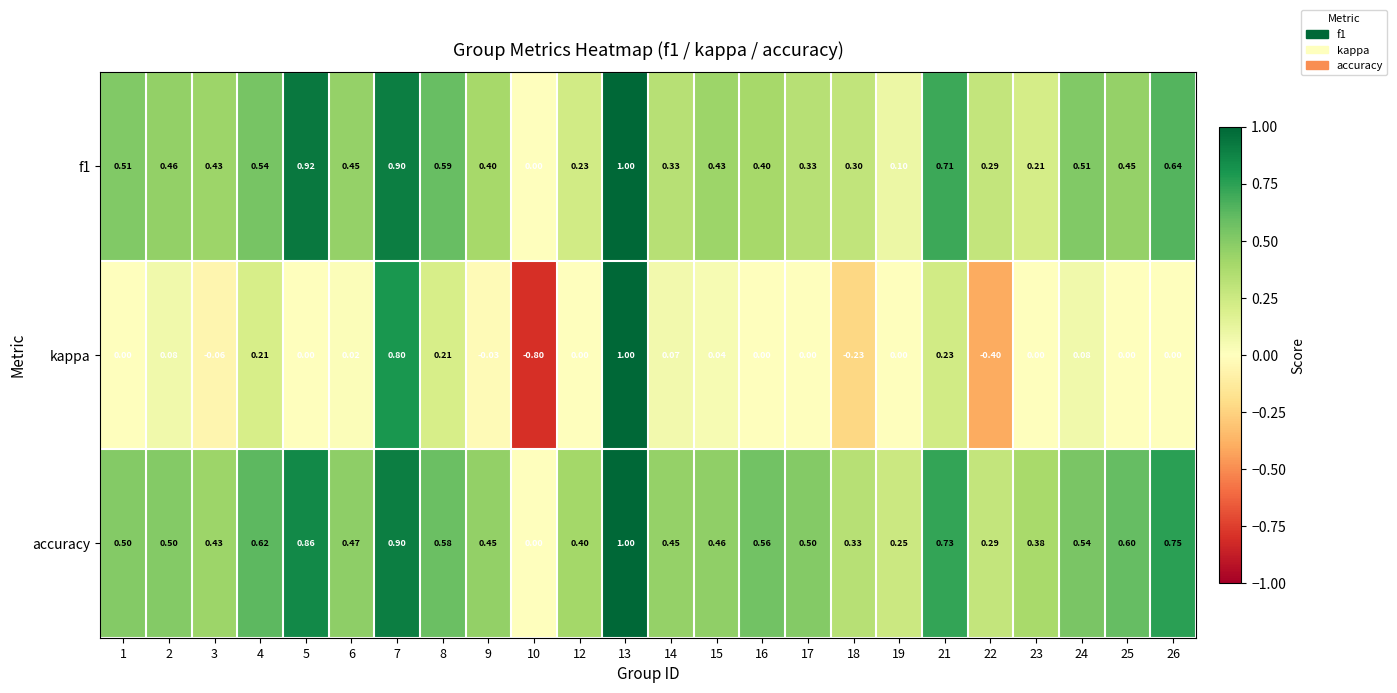

Between 7 and 21, which series saw the biggest shift?

kappa